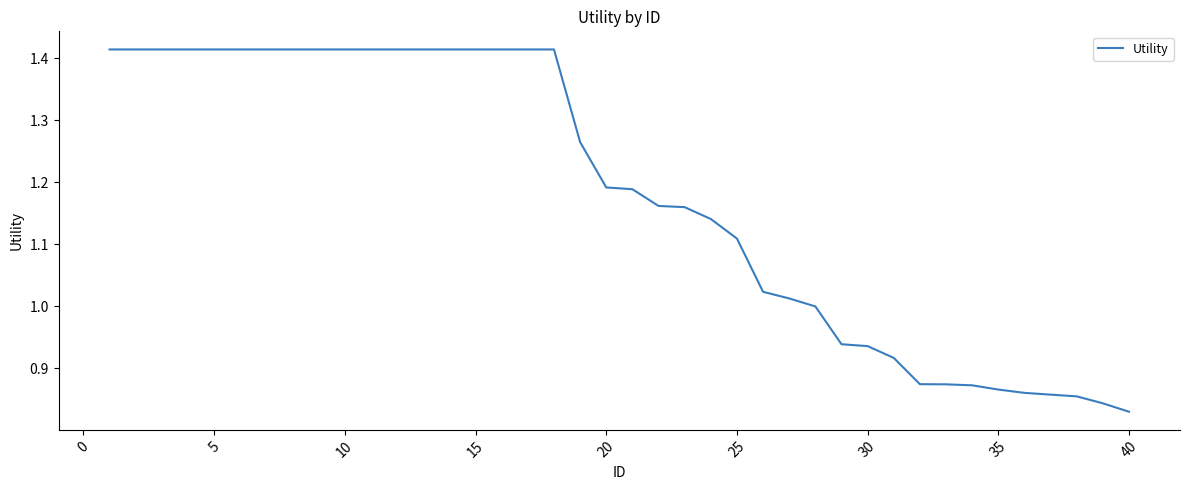

What is the difference between the maximum and minimum values?

0.6